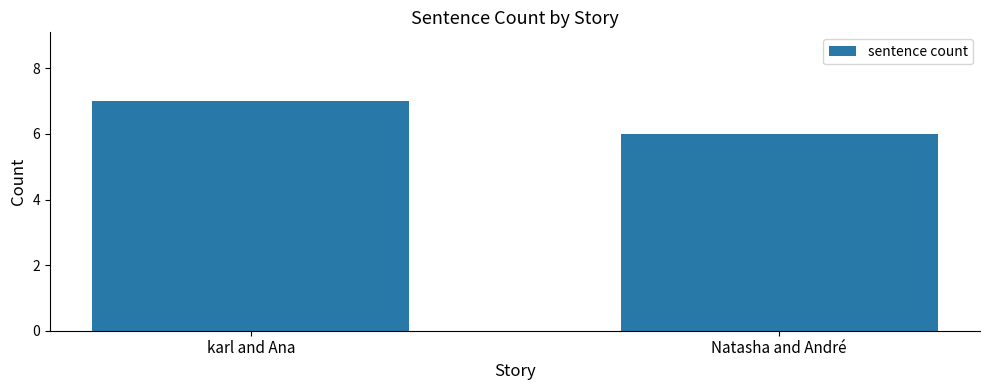

Which has a higher value, Natasha and André or karl and Ana?

karl and Ana